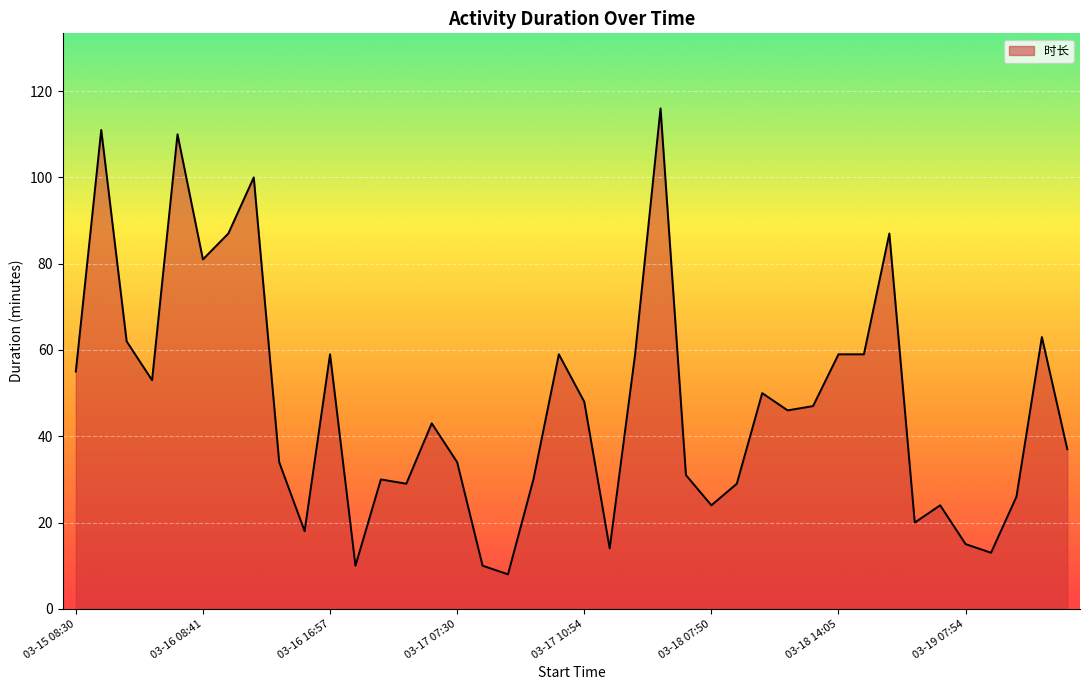

What is the maximum value shown in the chart?

116